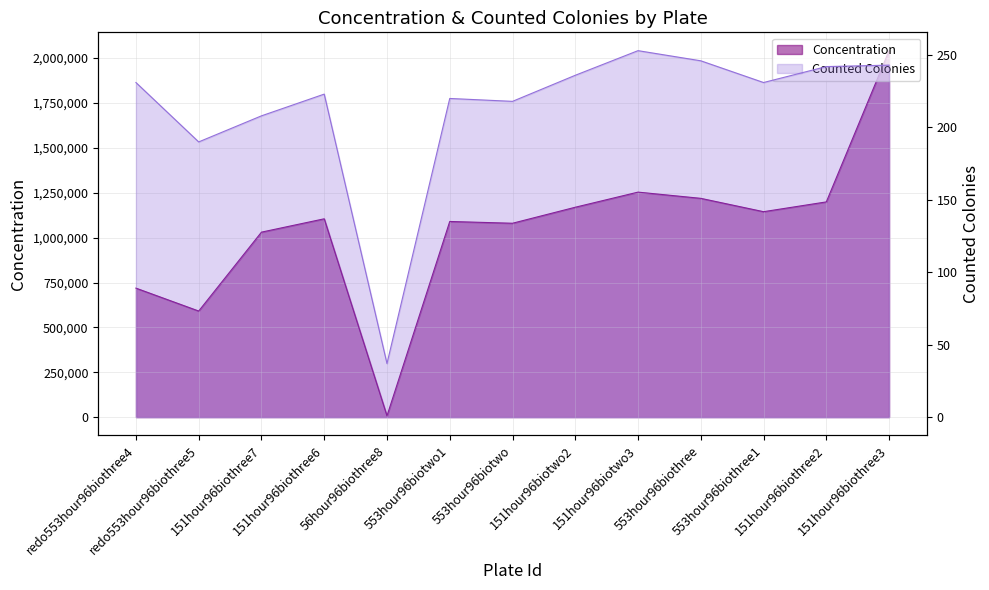

True or false: Counted Colonies and Concentration intersect in this chart.

False